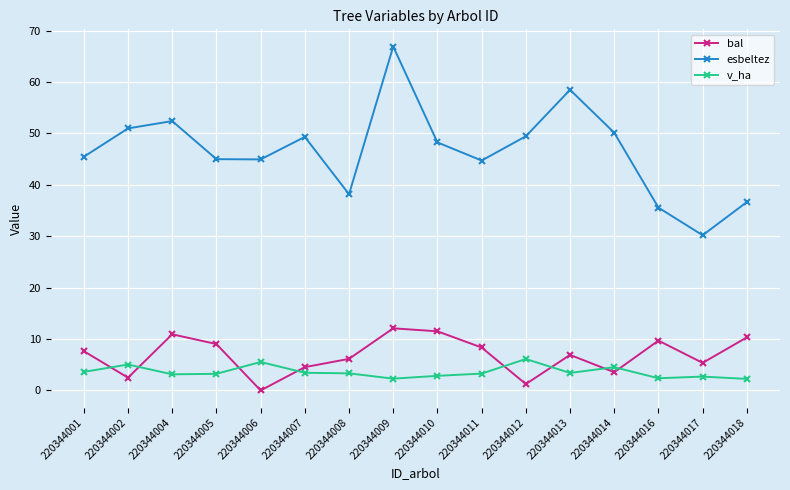

Where does the v_ha series first go above 3?

220344001